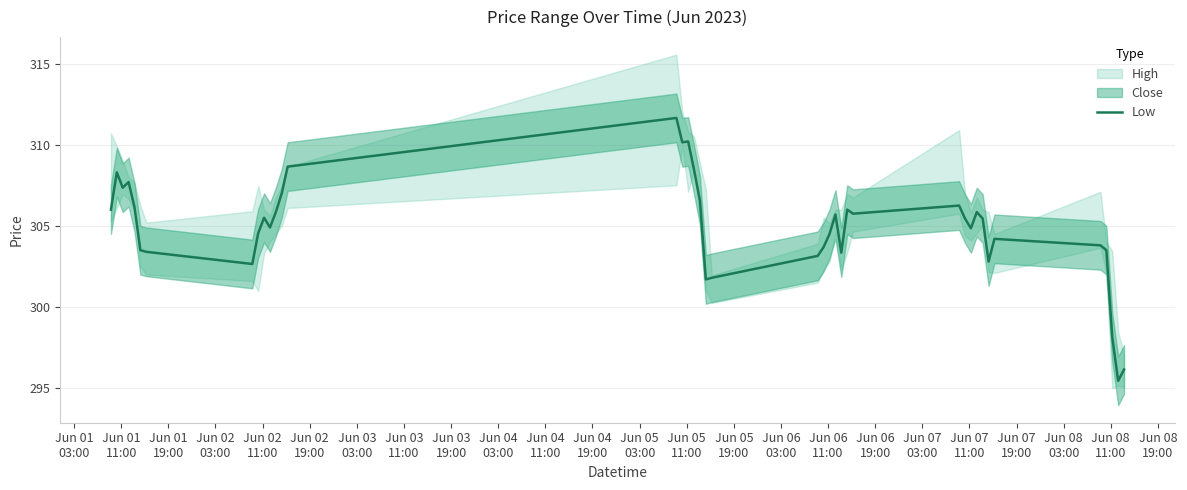

What is the highest value of the Low series?

311.6